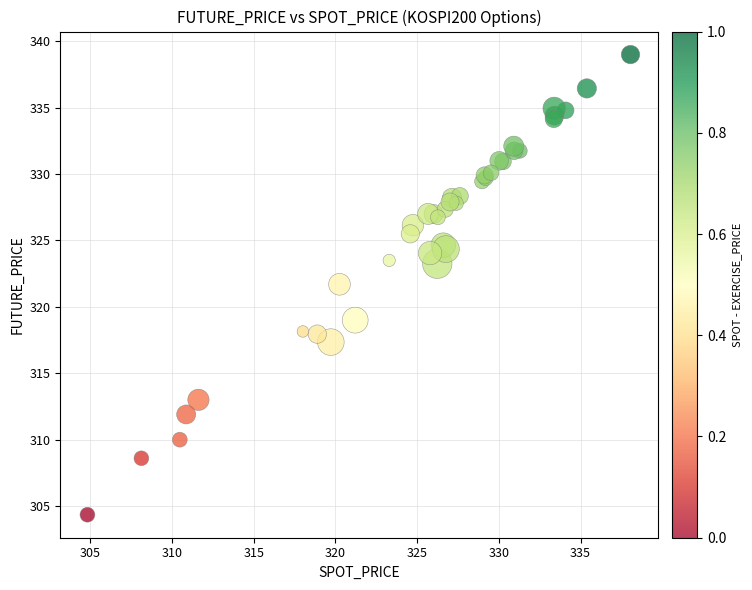

What Y value in the scatter plot is closest to 321?

321.7